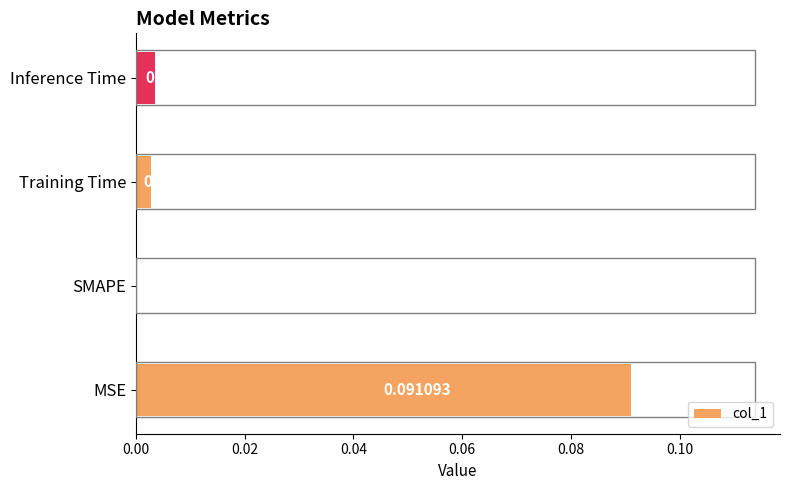

Which label corresponds to the largest value in the chart?

MSE